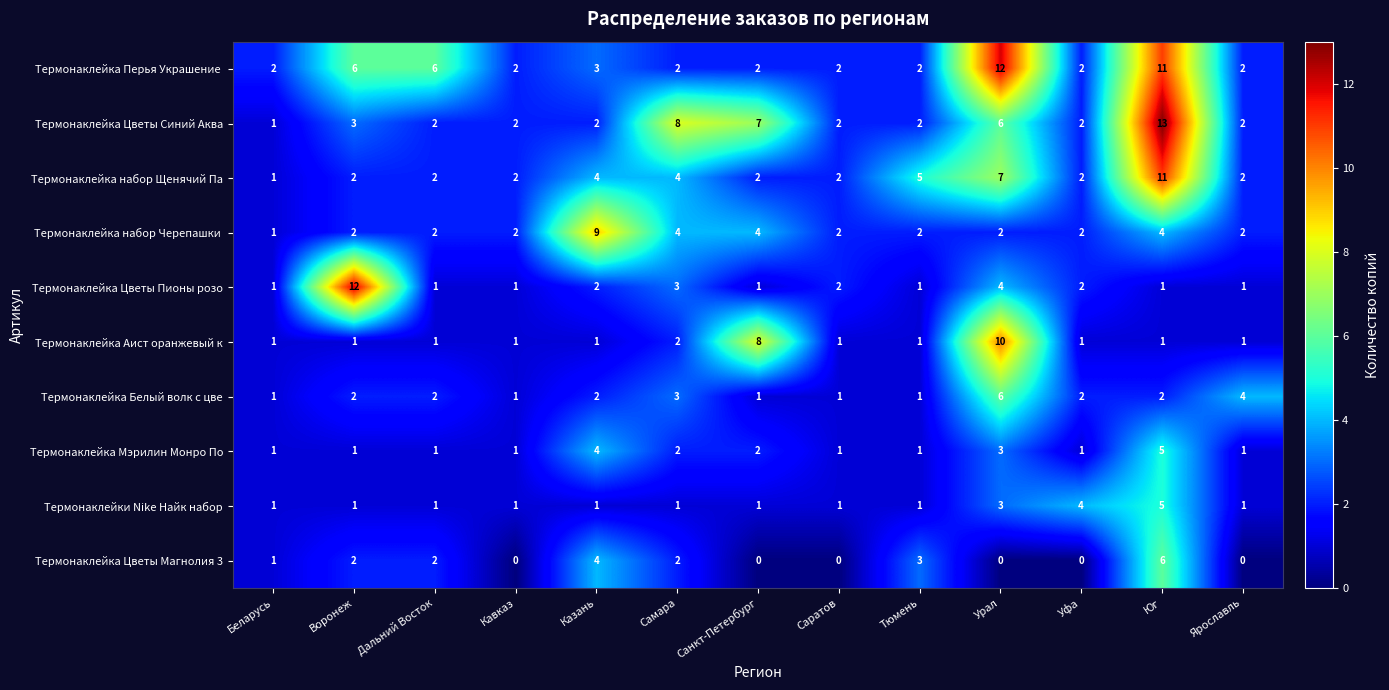

At which category does the chart reach its peak across all series?

Юг